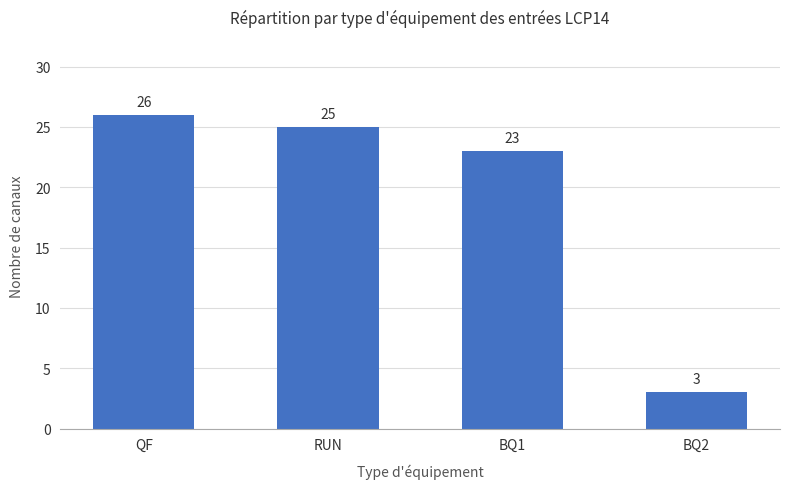

Rank the categories by value from highest to lowest.

QF, RUN, BQ1, BQ2